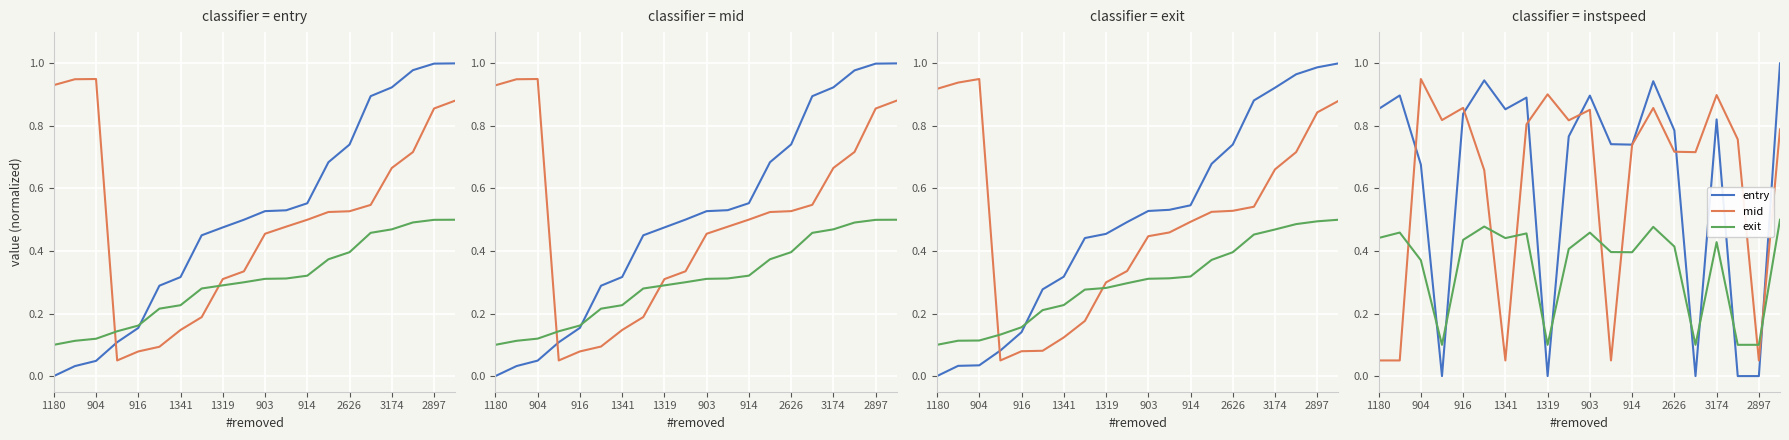

What is the sum of the entry (norm) values at 11 and 13?

1.7